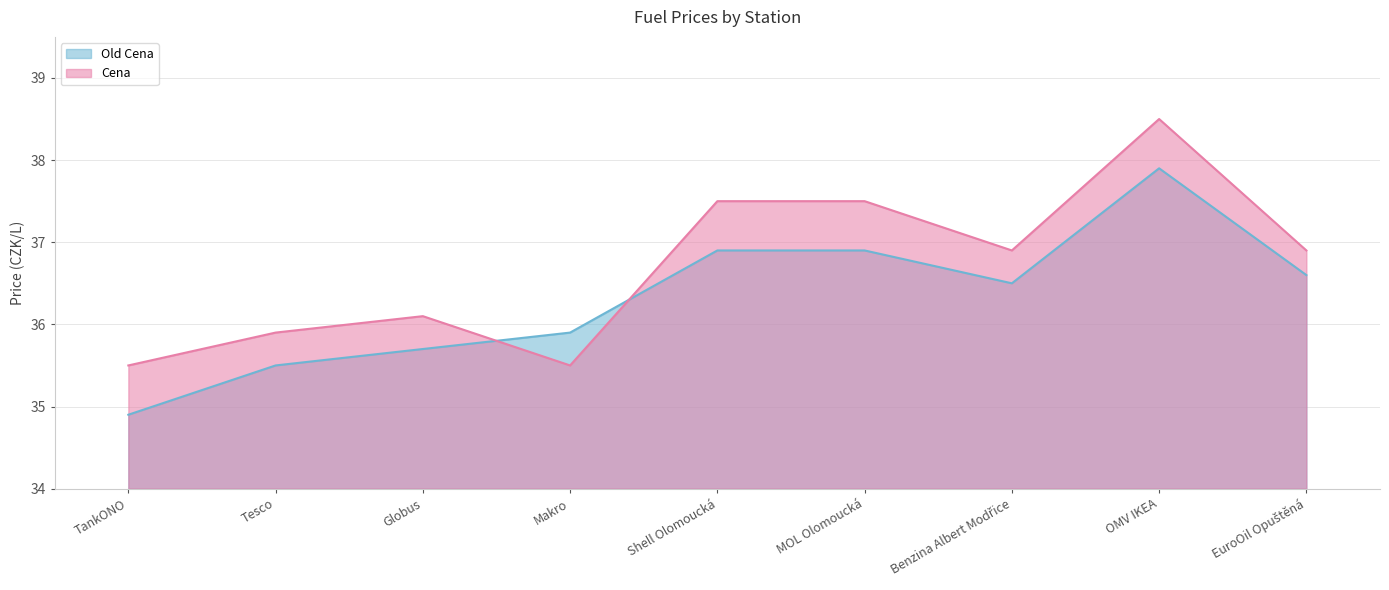

Where do Old Cena and Cena first cross each other?

Globus and Makro